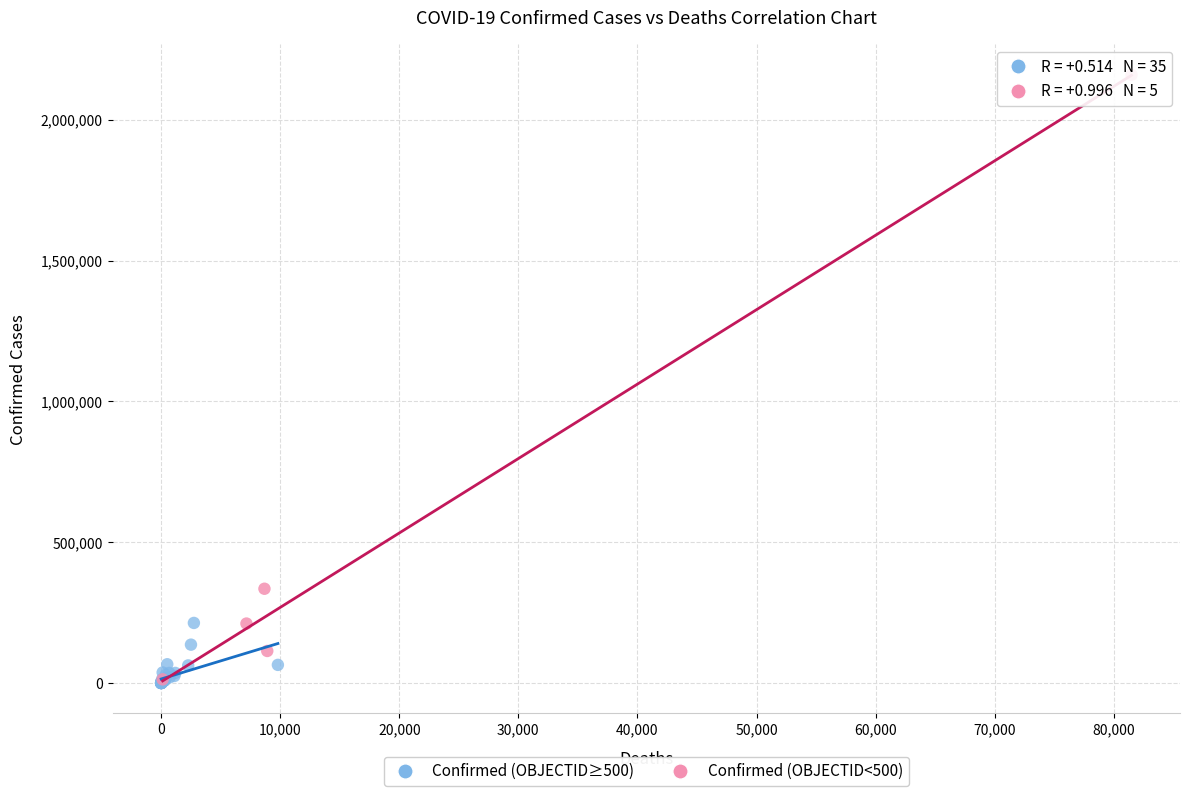

Which series has the widest spread of Y values?

Confirmed (OBJECTID<500)